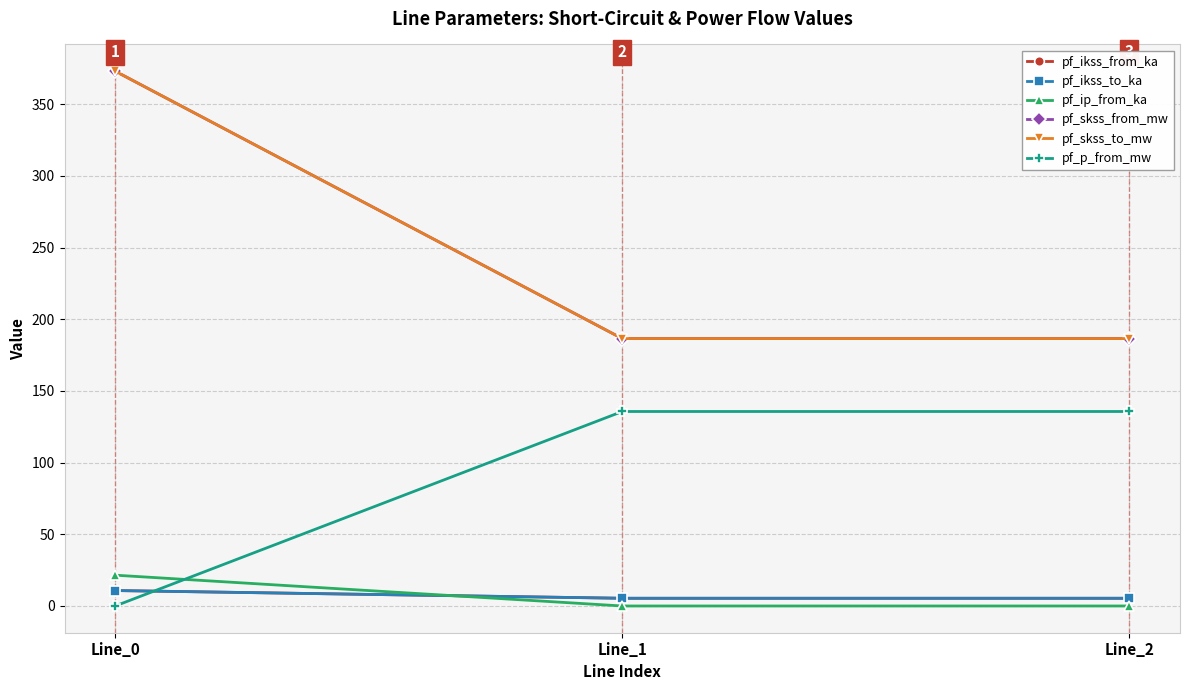

Is this an area chart (filled region under the line)?

No